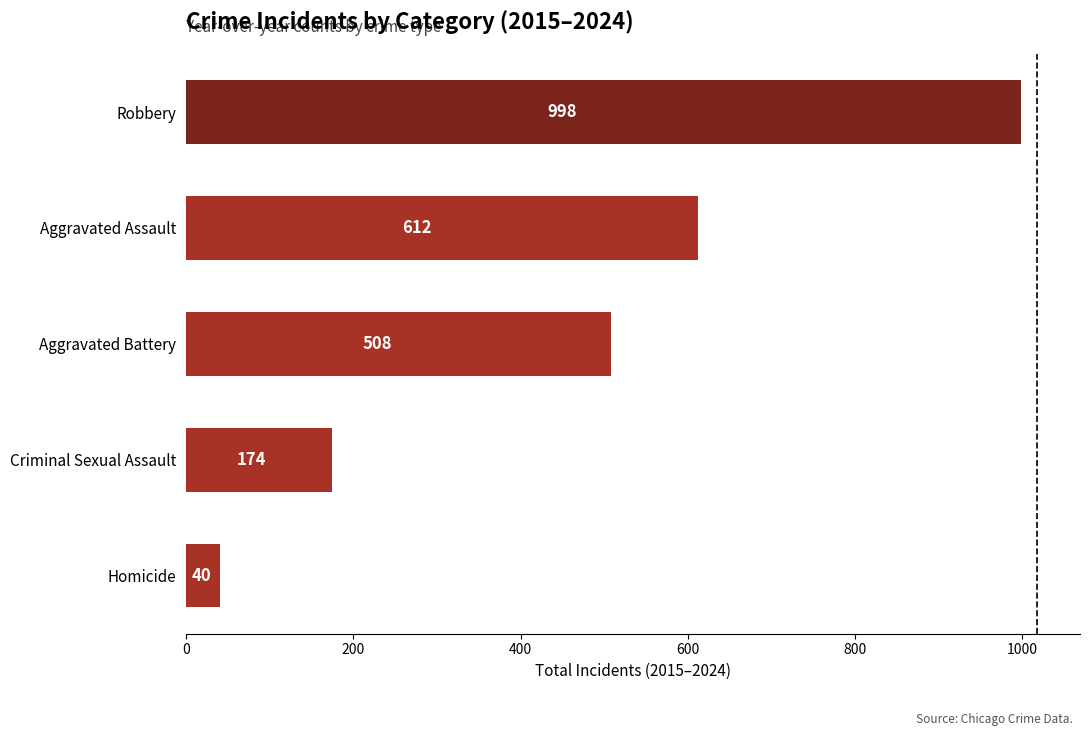

How many data points are less than 508?

2